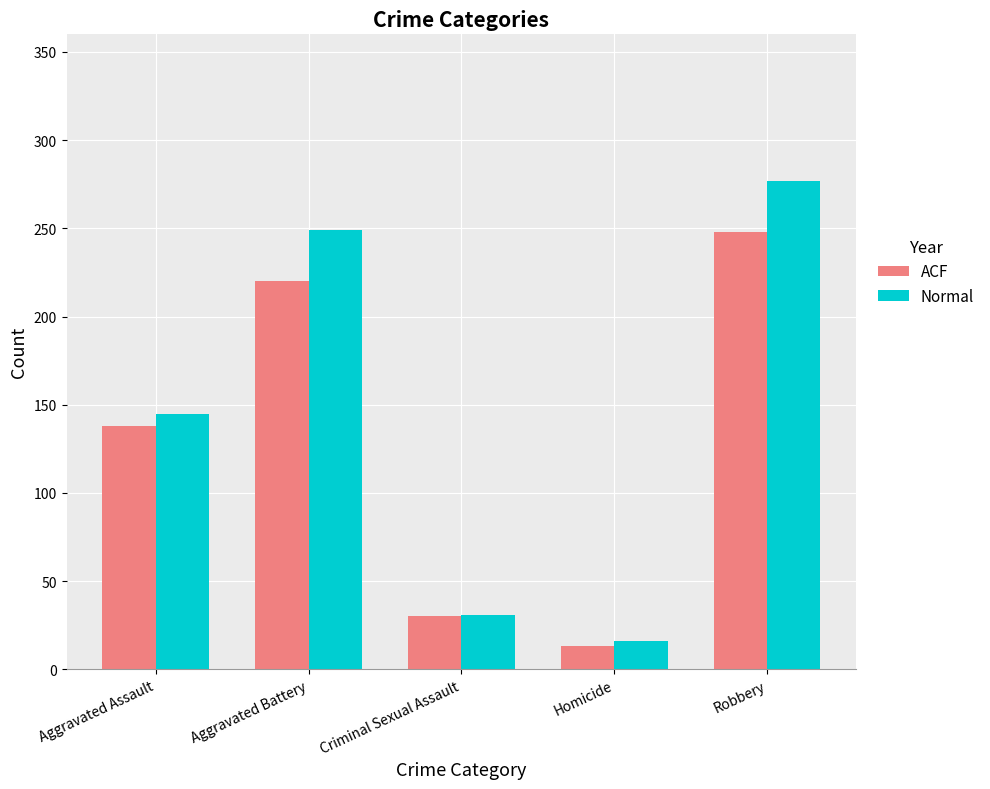

What position from the right is Robbery?

1